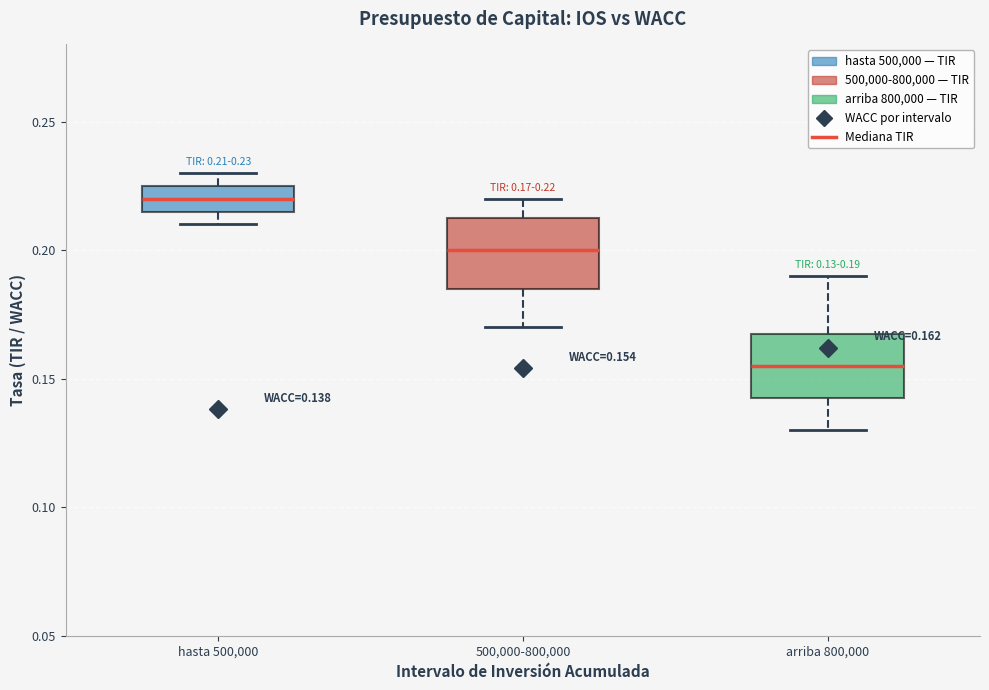

Which box has the lowest median line?

arriba 800,000